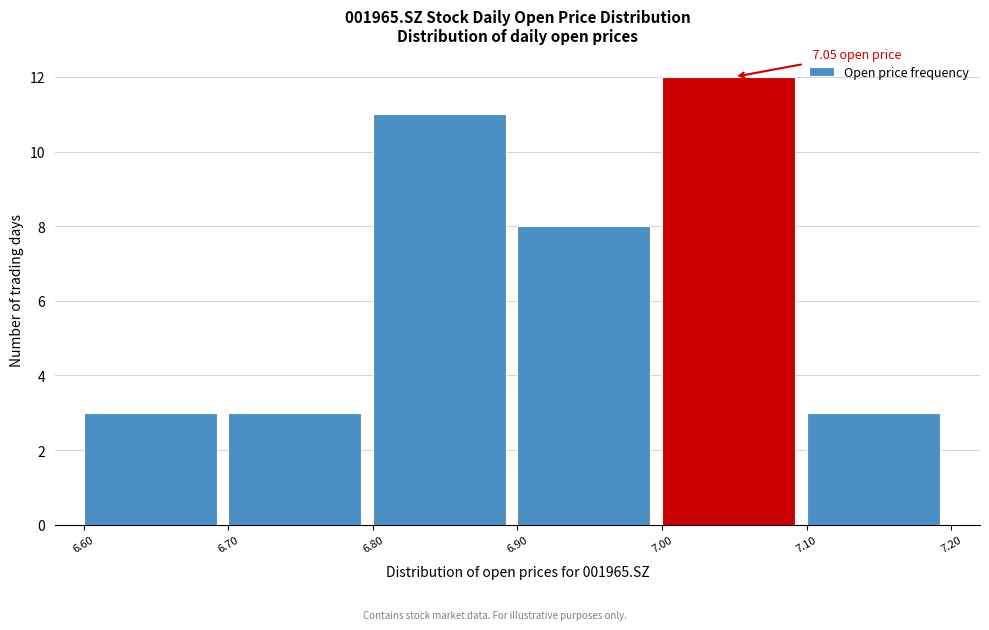

Over which range of the x-axis is the bar tallest?

7.00 to 7.10